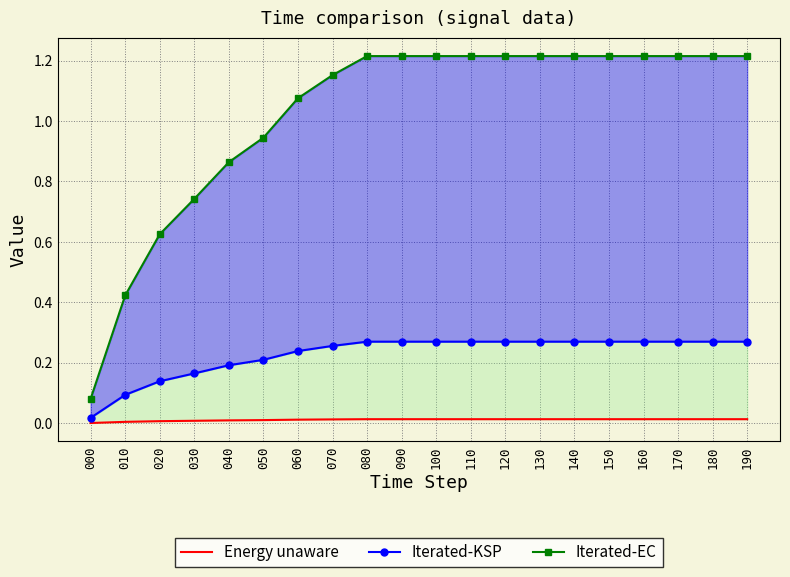

At how many categories does at least one series exceed 0?

20